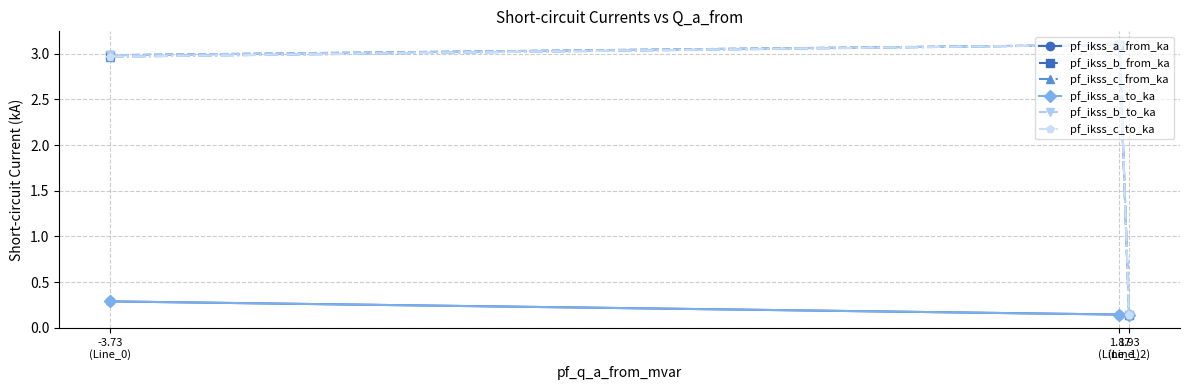

At which label does pf_ikss_c_from_ka first exceed 2?

-3.73
(Line_0)